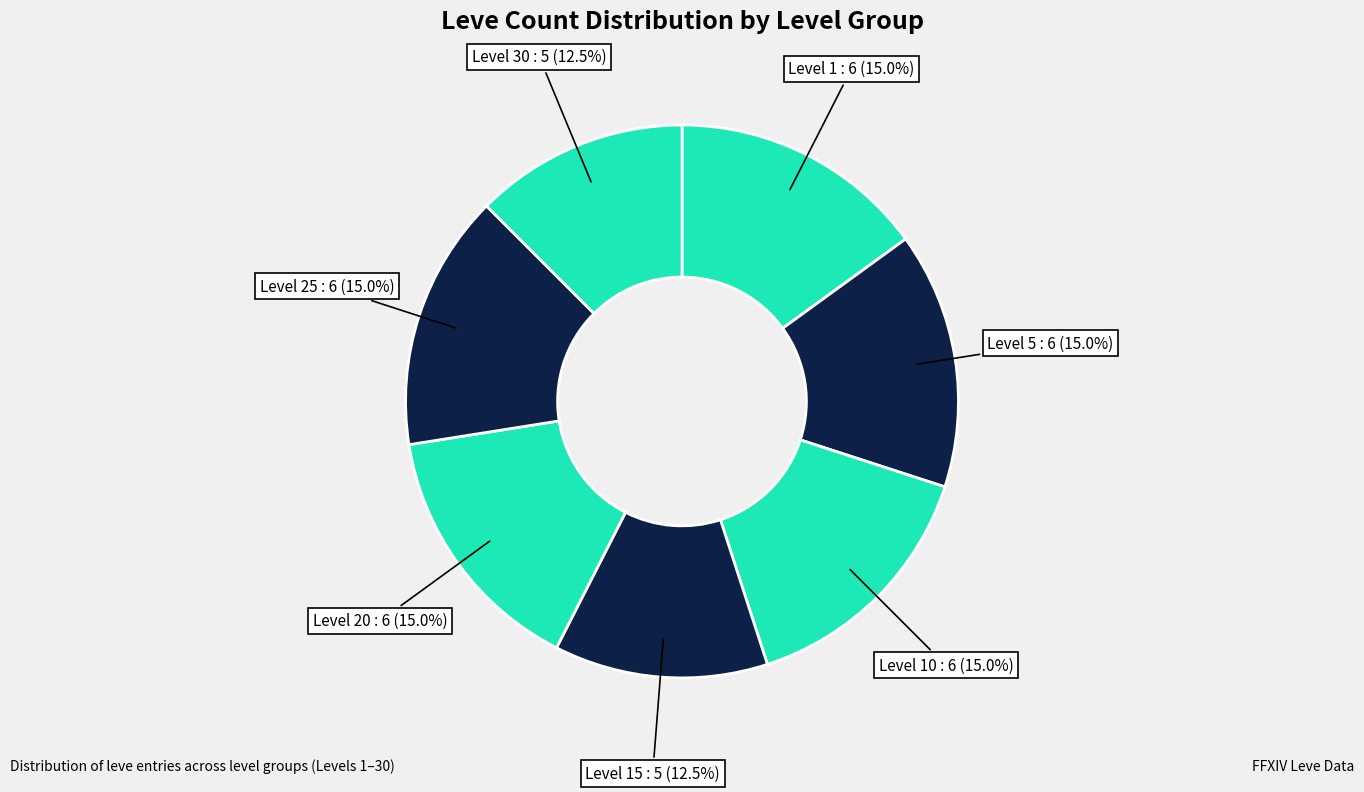

How many slices are in this pie chart?

7